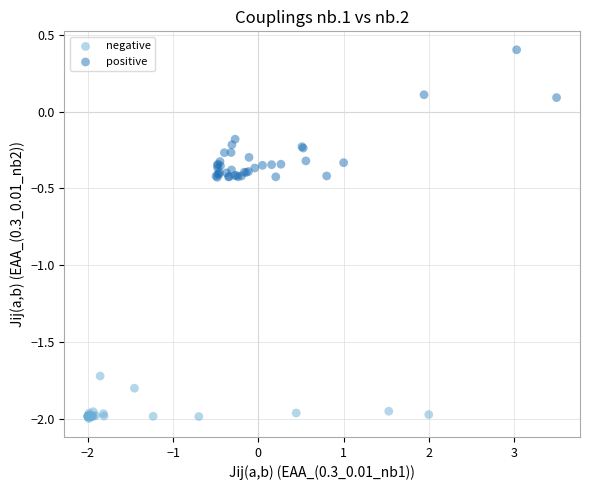

Which series has the largest Y range (max minus min)?

positive